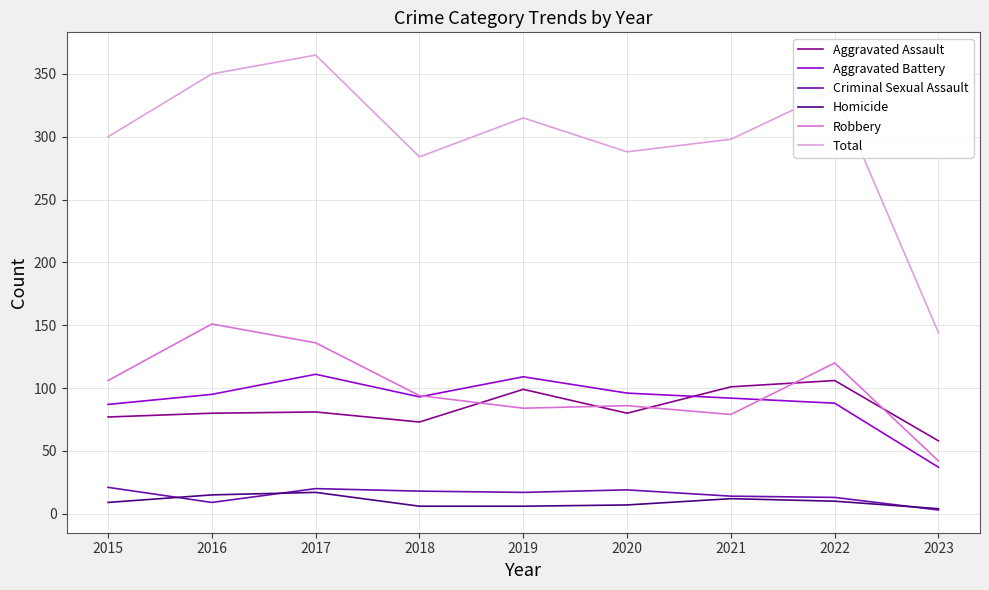

Is the value of Total at 2017 greater than the value of Aggravated Battery at 2020?

Yes